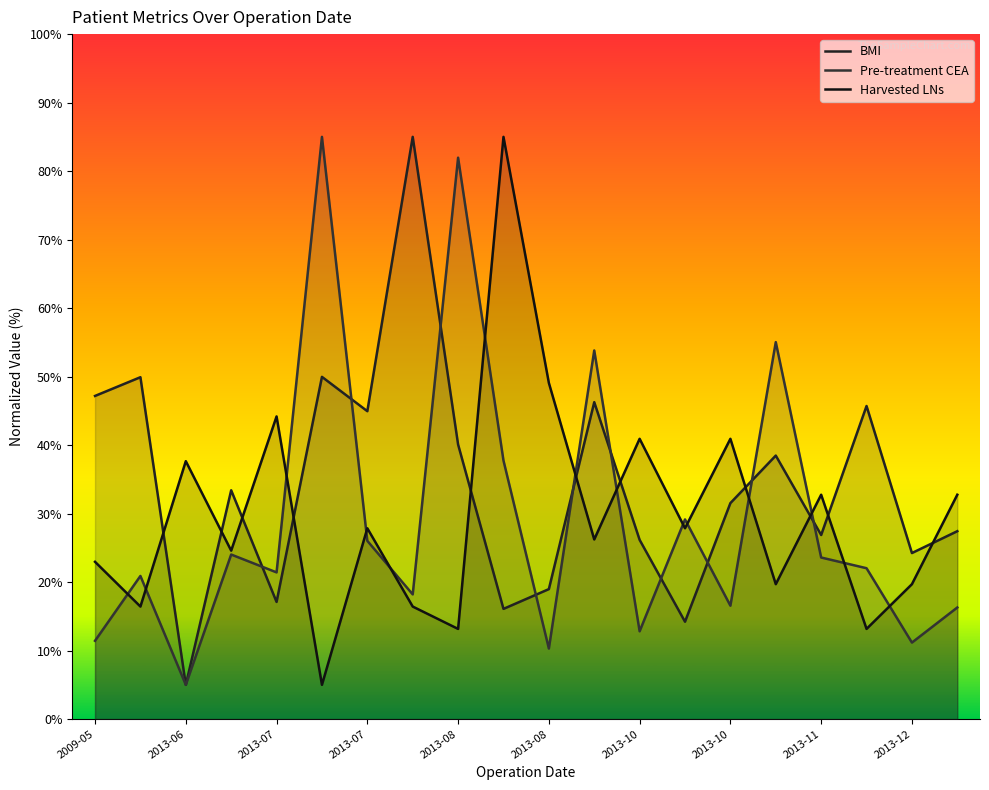

Does the chart have visible grid lines?

No